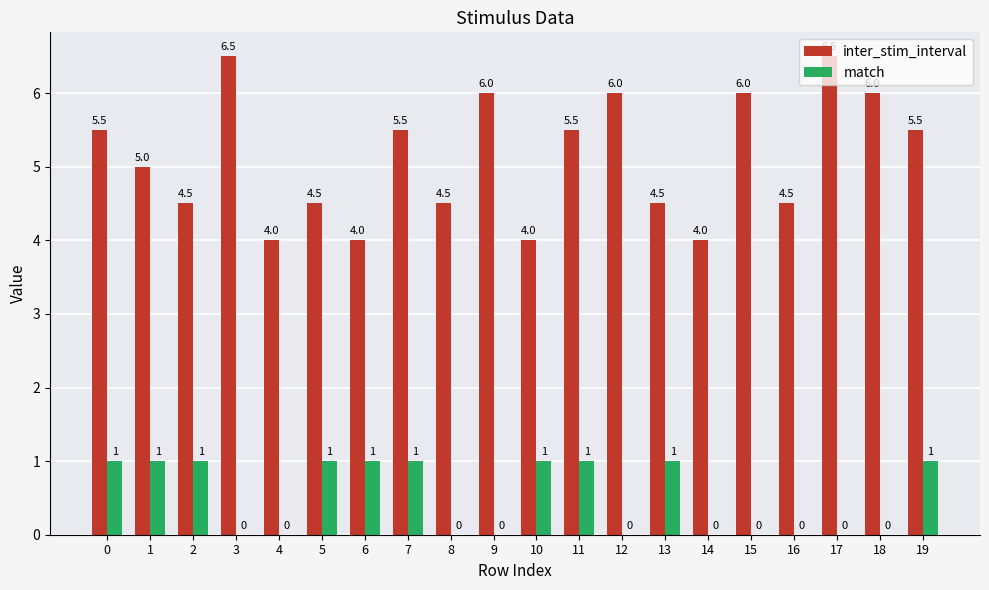

How many distinct data groups are displayed?

2